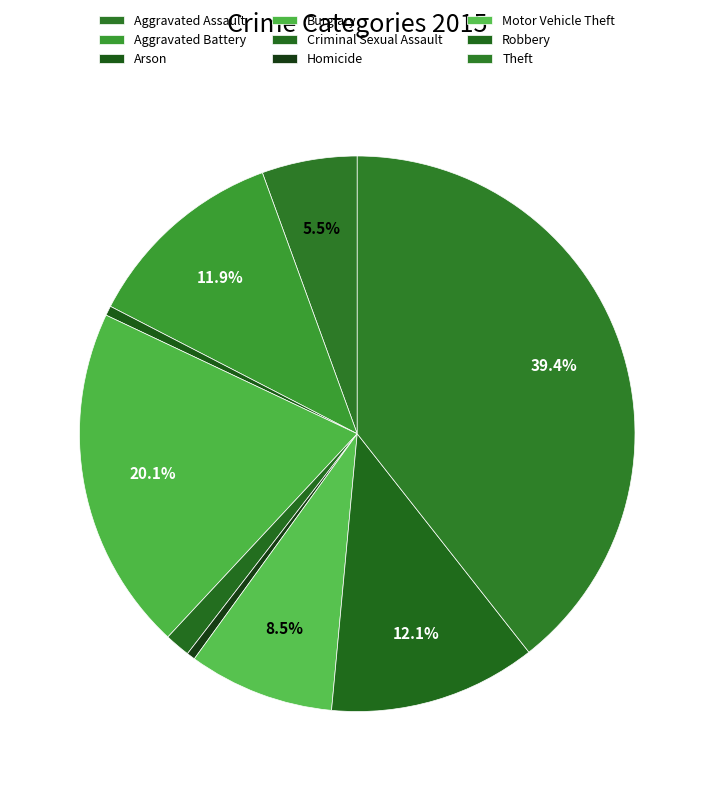

Is Theft the majority of the pie?

No